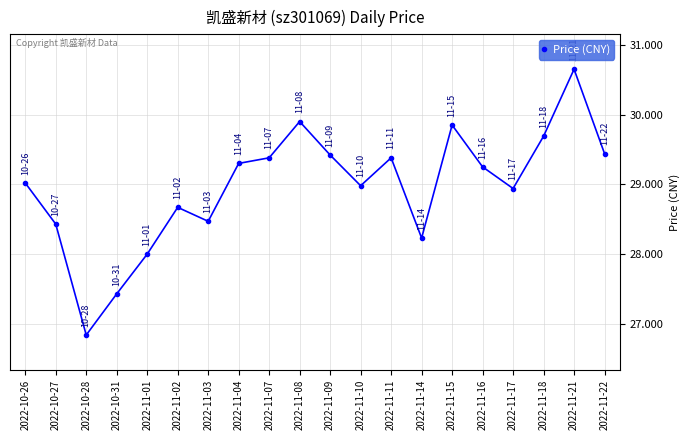

Is it true that the value at 2022-11-22 is 52.6?

False